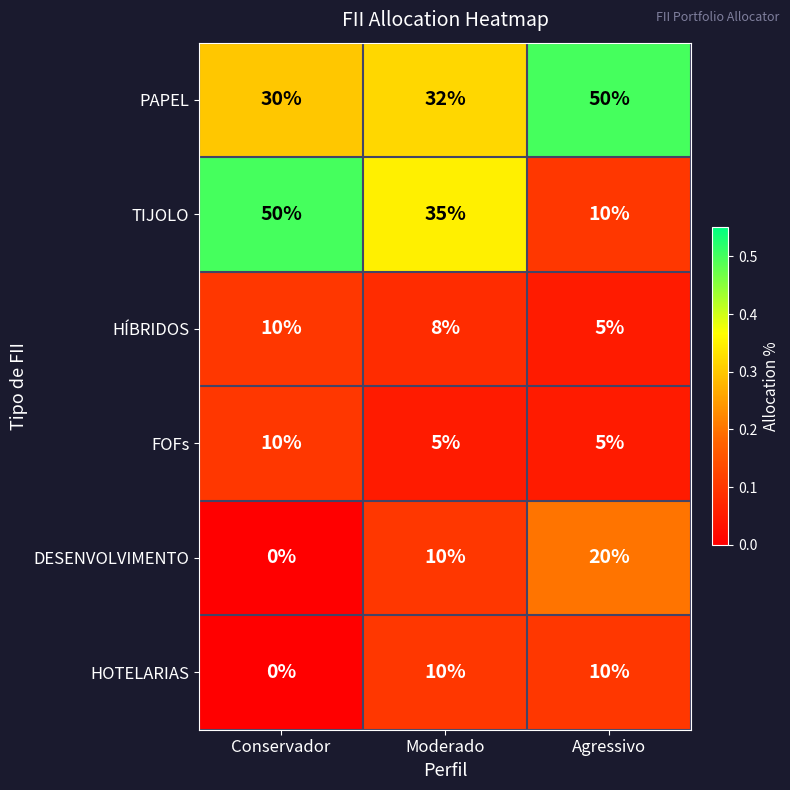

What is the difference between the maximum and minimum values in the FOFs series?

5